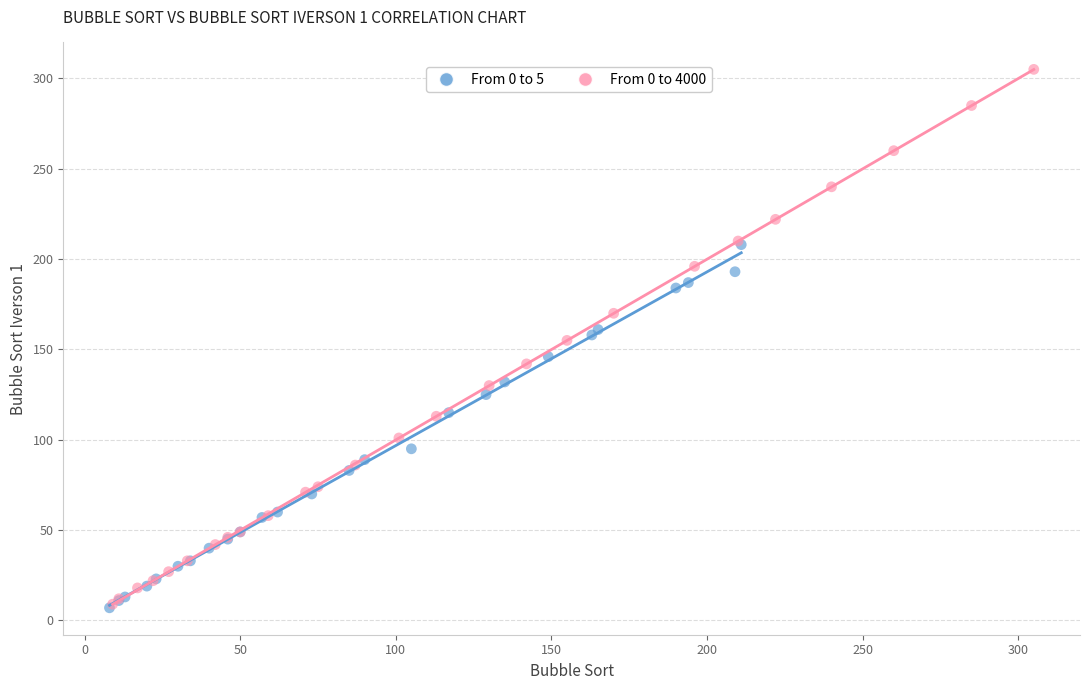

Which series has the largest Y range (max minus min)?

From 0 to 4000